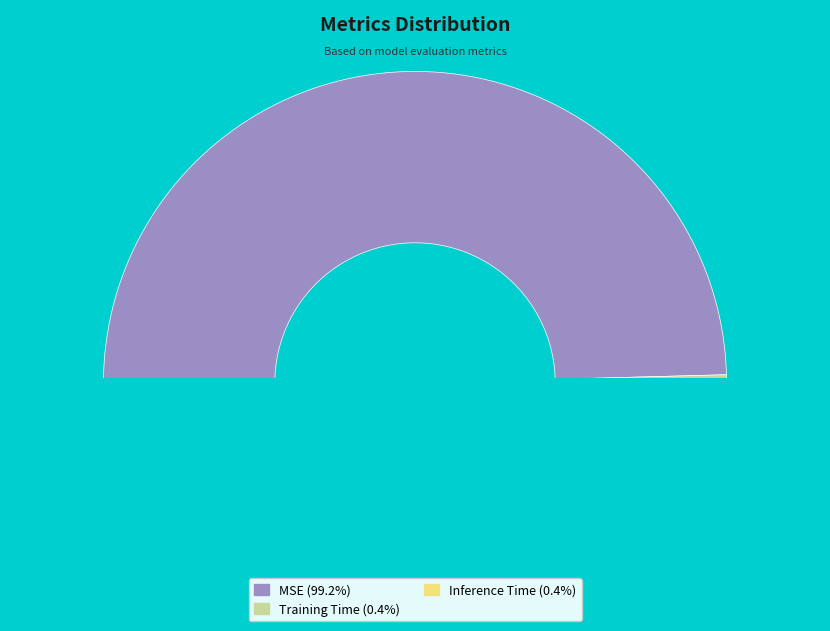

What percentage do MSE and Training Time together represent?

99.6%